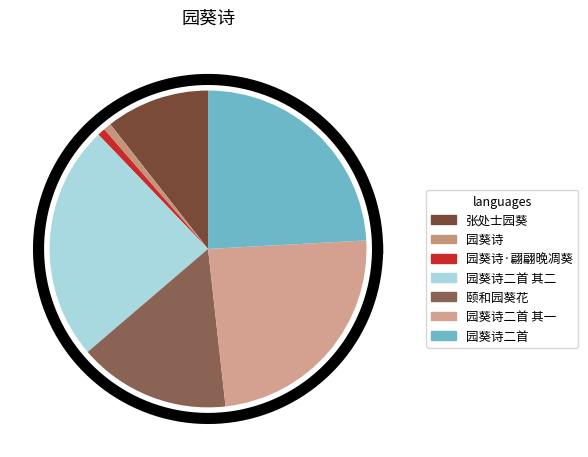

To the nearest percent, what percentage of the pie is 园葵诗二首?

24%